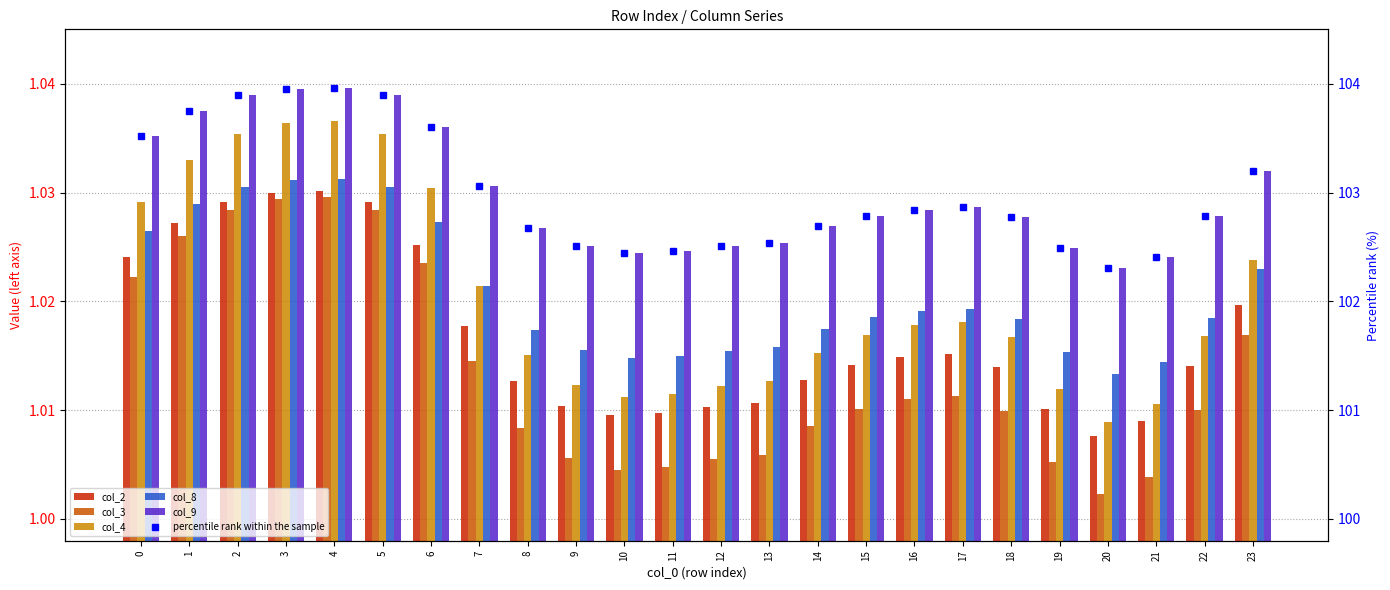

What are all the series names shown in the legend?

col_2, col_3, col_4, col_8, col_9, percentile rank within the sample